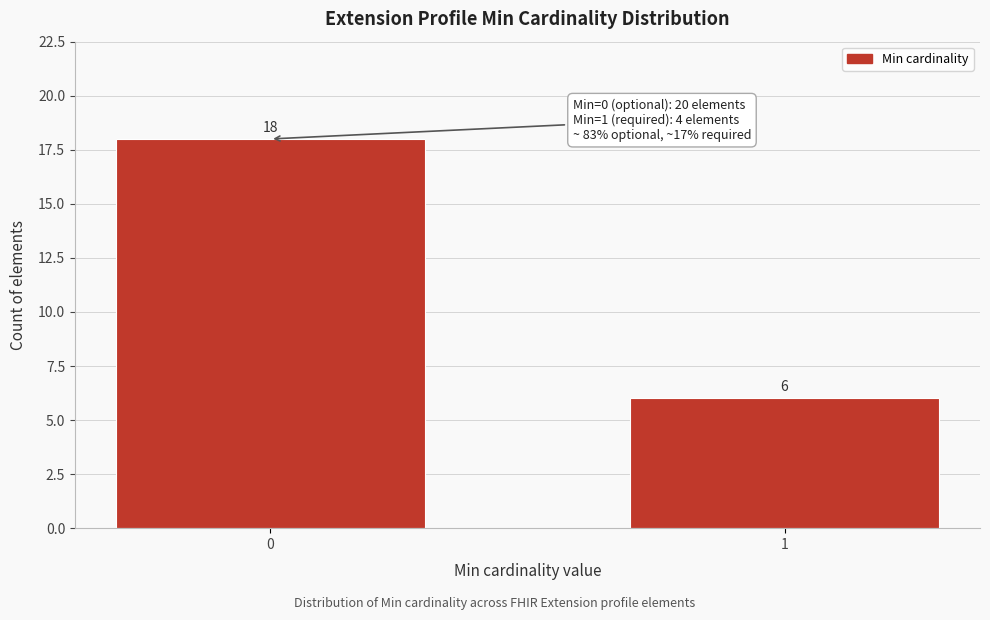

Reading right to left, extract all data points from this chart.

1=6	0=18